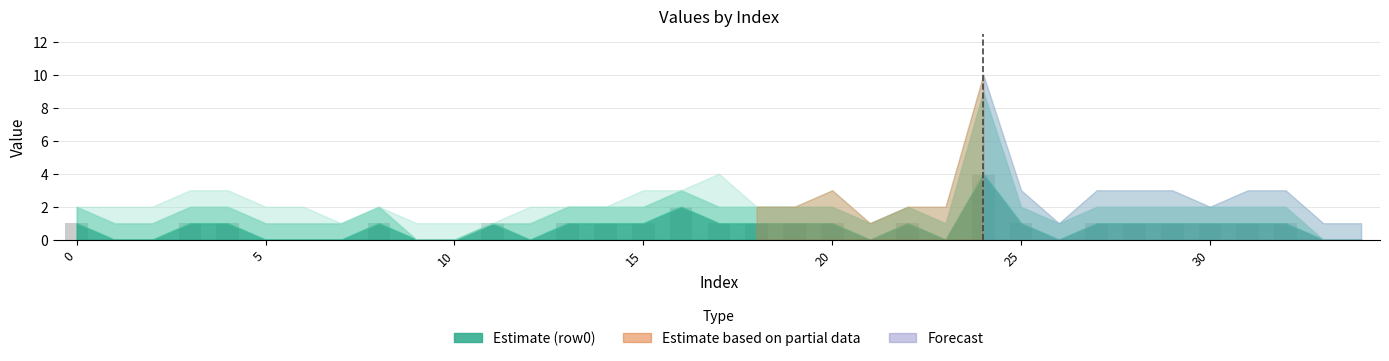

What is the sum of all values?

26